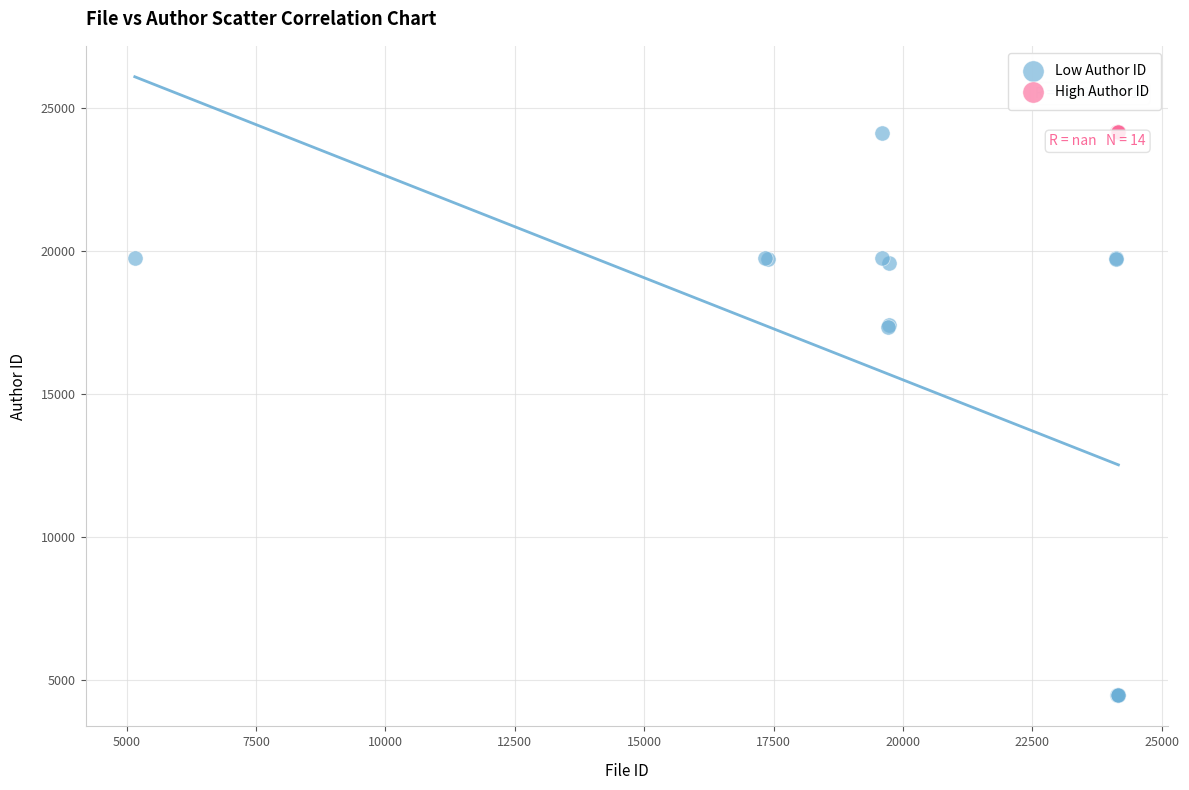

Which series contains the lowest Y value?

Low Author ID